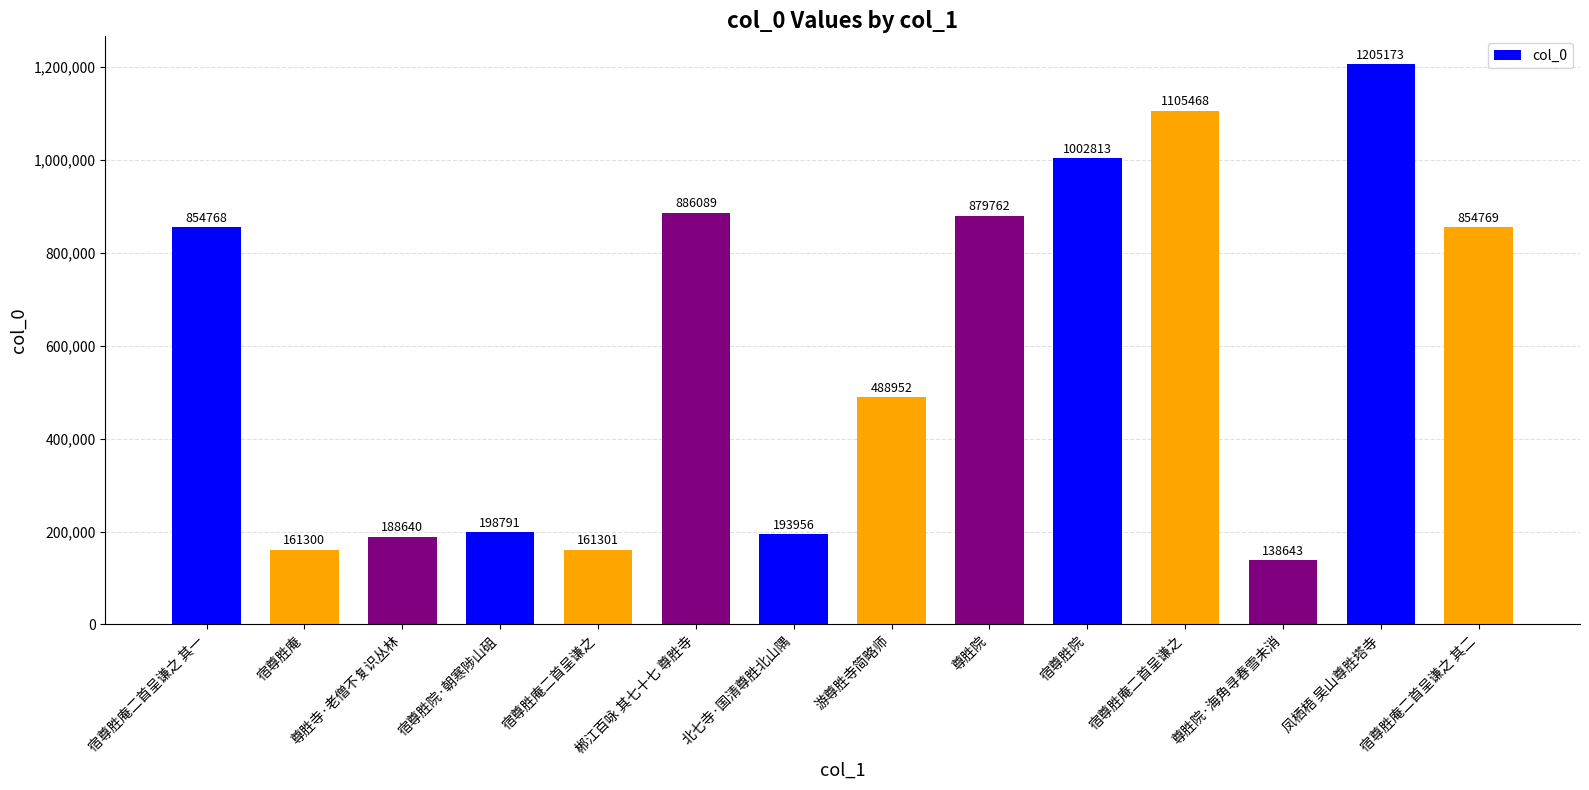

Reading left to right, transcribe all the data shown in this chart.

宿尊胜庵二首呈谦之 其一=854768	宿尊胜庵=161300	尊胜寺·老僧不复识丛林=188640	宿尊胜院·朝寒陟山砠=198791	宿尊胜庵二首呈谦之=161301	郴江百咏 其七十七 尊胜寺=886089	北七寺·国清尊胜北山隅=193956	游尊胜寺简略师=488952	尊胜院=879762	宿尊胜院=1002813	宿尊胜庵二首呈谦之=1105468	尊胜院·海角寻春雪未消=138643	凤栖梧 吴山尊胜塔寺=1205173	宿尊胜庵二首呈谦之 其二=854769